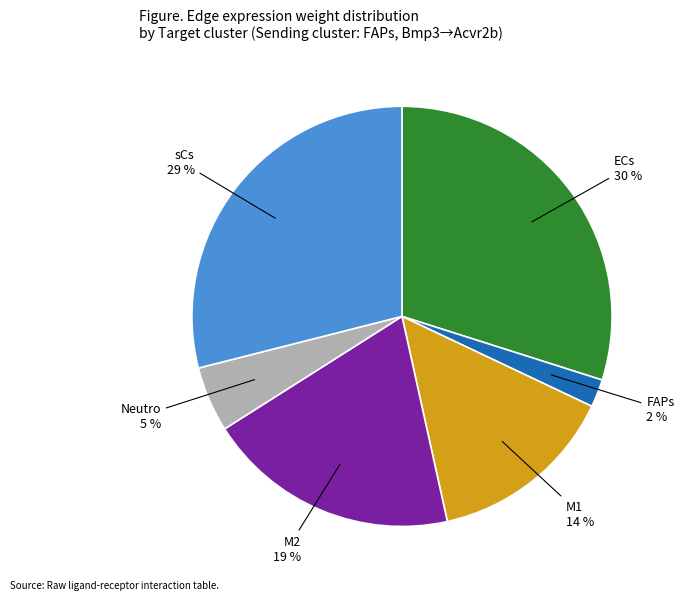

To the nearest percent, what is the average slice percentage?

17%